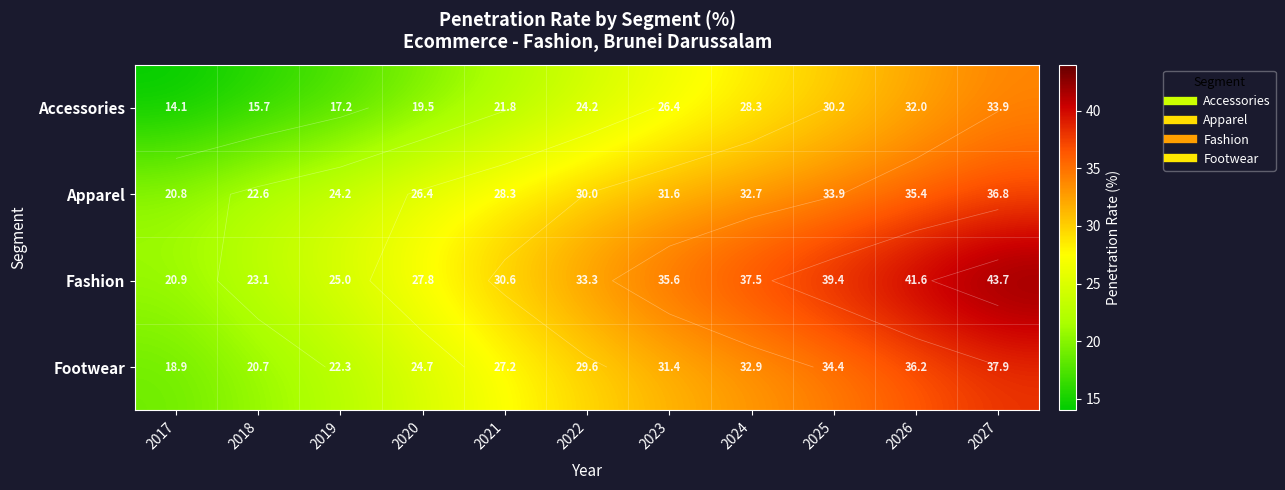

What is the spread (max minus min) of values at 2021?

8.8